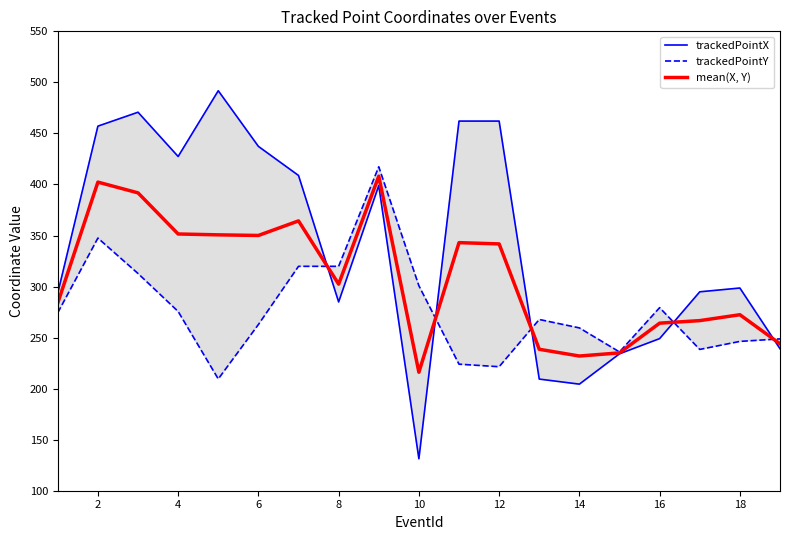

How many intersections are there between trackedPointY and mean(X, Y)?

5